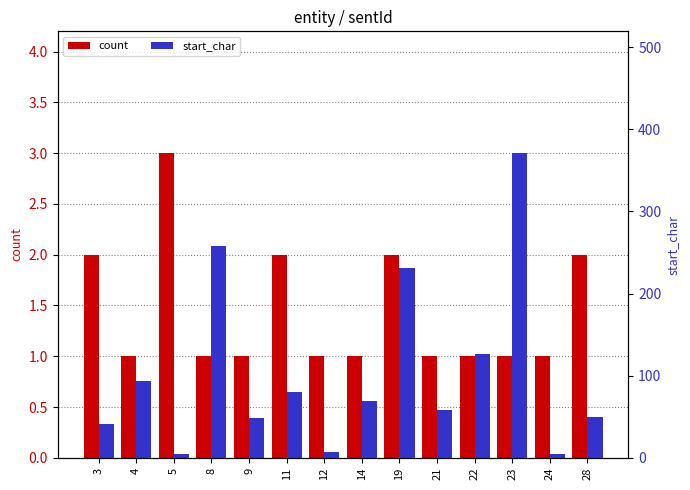

Reading left to right, extract all data points from this chart.

count: 3=2	4=1	5=3	8=1	9=1	11=2	12=1	14=1	19=2	21=1	22=1	23=1	24=1	28=2
start_char: 3=41	4=93	5=5	8=258	9=49	11=80	12=7	14=69	19=231	21=58	22=127	23=371	24=5	28=50